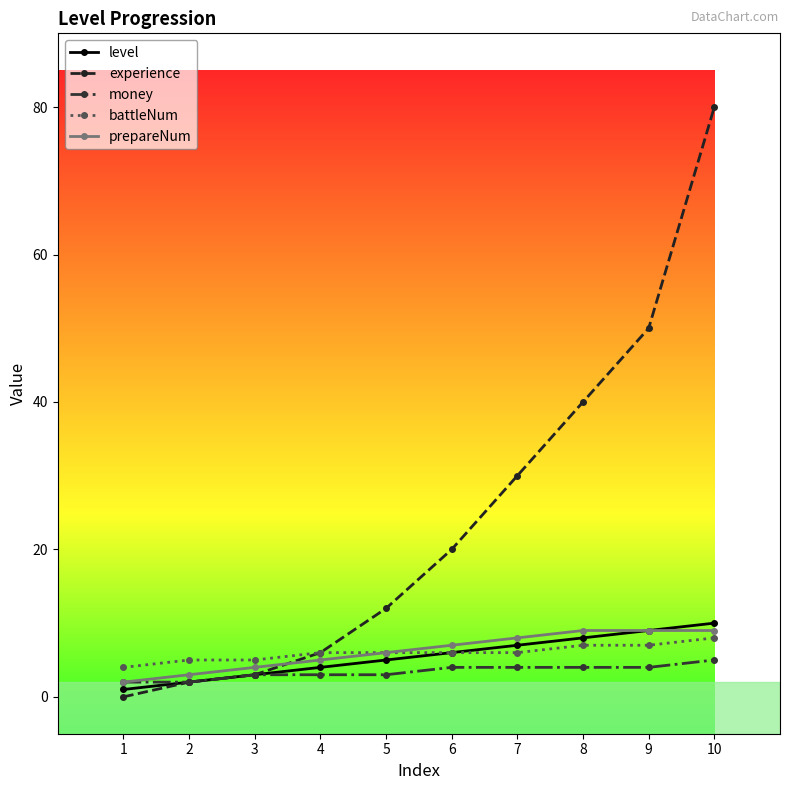

What is the spread (max minus min) of values at 6?

16